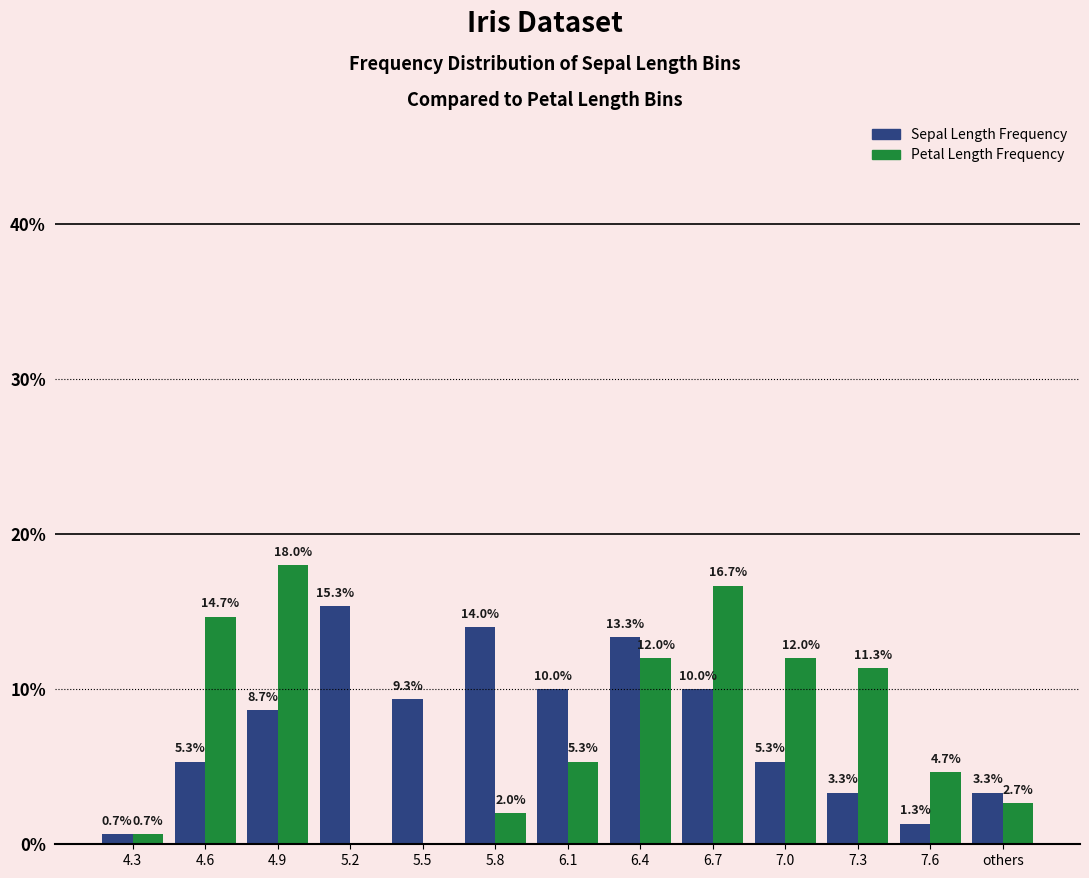

The value of Petal Length Frequency at 6.1 is 1.3. True or false?

False